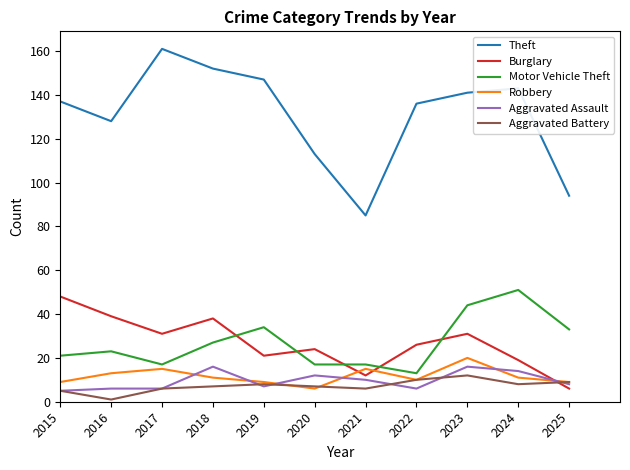

Reading left to right, list all the values displayed in this chart.

Theft: 2015=137	2016=128	2017=161	2018=152	2019=147	2020=113	2021=85	2022=136	2023=141	2024=143	2025=94
Burglary: 2015=48	2016=39	2017=31	2018=38	2019=21	2020=24	2021=12	2022=26	2023=31	2024=19	2025=6
Motor Vehicle Theft: 2015=21	2016=23	2017=17	2018=27	2019=34	2020=17	2021=17	2022=13	2023=44	2024=51	2025=33
Robbery: 2015=9	2016=13	2017=15	2018=11	2019=9	2020=6	2021=15	2022=10	2023=20	2024=11	2025=9
Aggravated Assault: 2015=5	2016=6	2017=6	2018=16	2019=7	2020=12	2021=10	2022=6	2023=16	2024=14	2025=8
Aggravated Battery: 2015=5	2016=1	2017=6	2018=7	2019=8	2020=7	2021=6	2022=10	2023=12	2024=8	2025=9